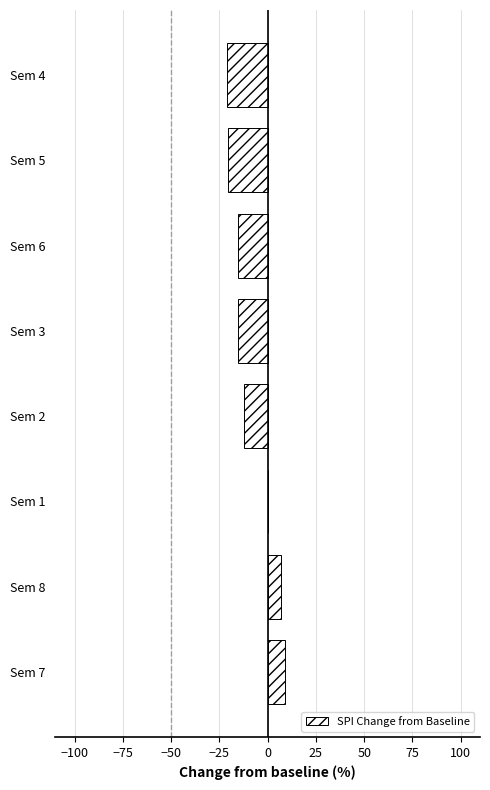

What is the sum of all values?

-67.3